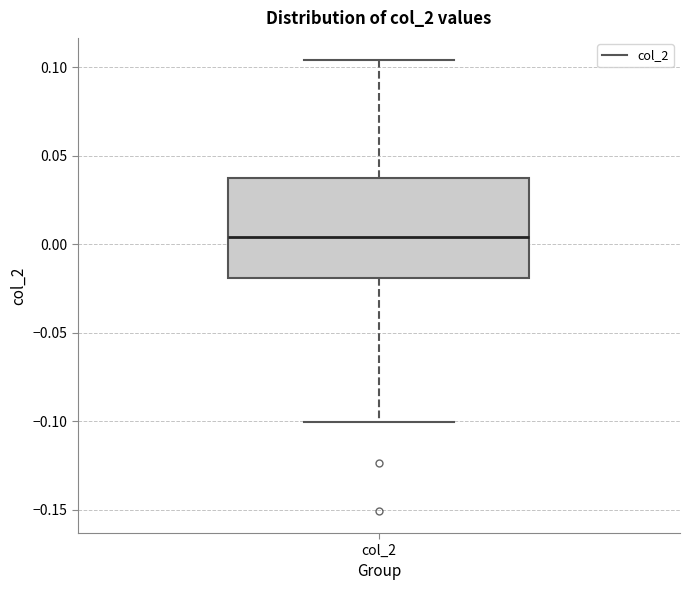

Transcribe this box plot: give where the median line is, the range the box spans, and where the two whiskers end, as read against the y-axis. The values are not printed on the chart, so give them approximately, as read against the axis.

median 0.005, box -0.020 to 0.035, whiskers -0.100 to 0.105